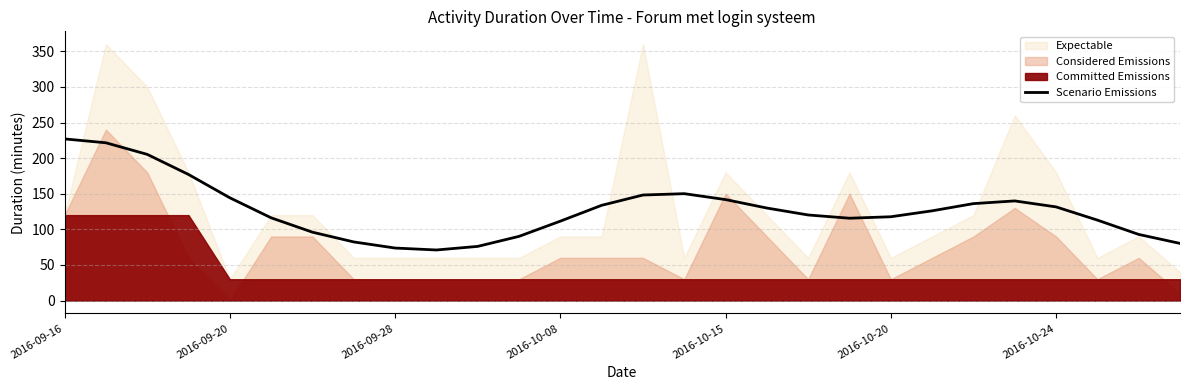

What is the label of the 12th point from the left?

11